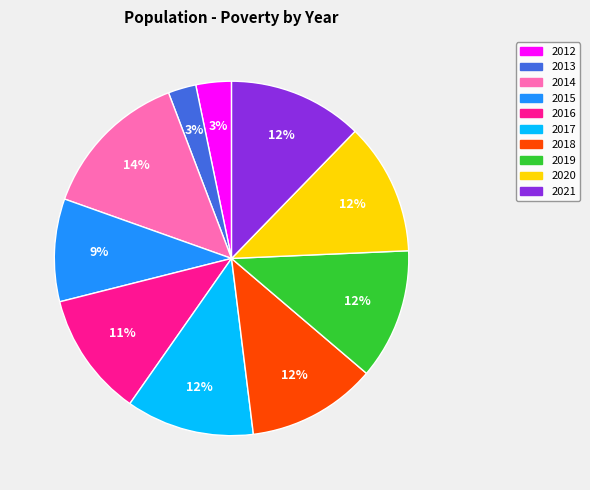

To the nearest percent, what is the combined percentage of 2012 and 2020?

15%